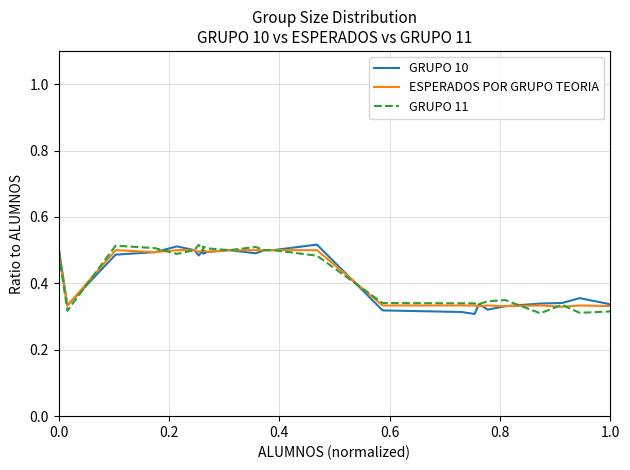

Is this an area chart (filled region under the line)?

No